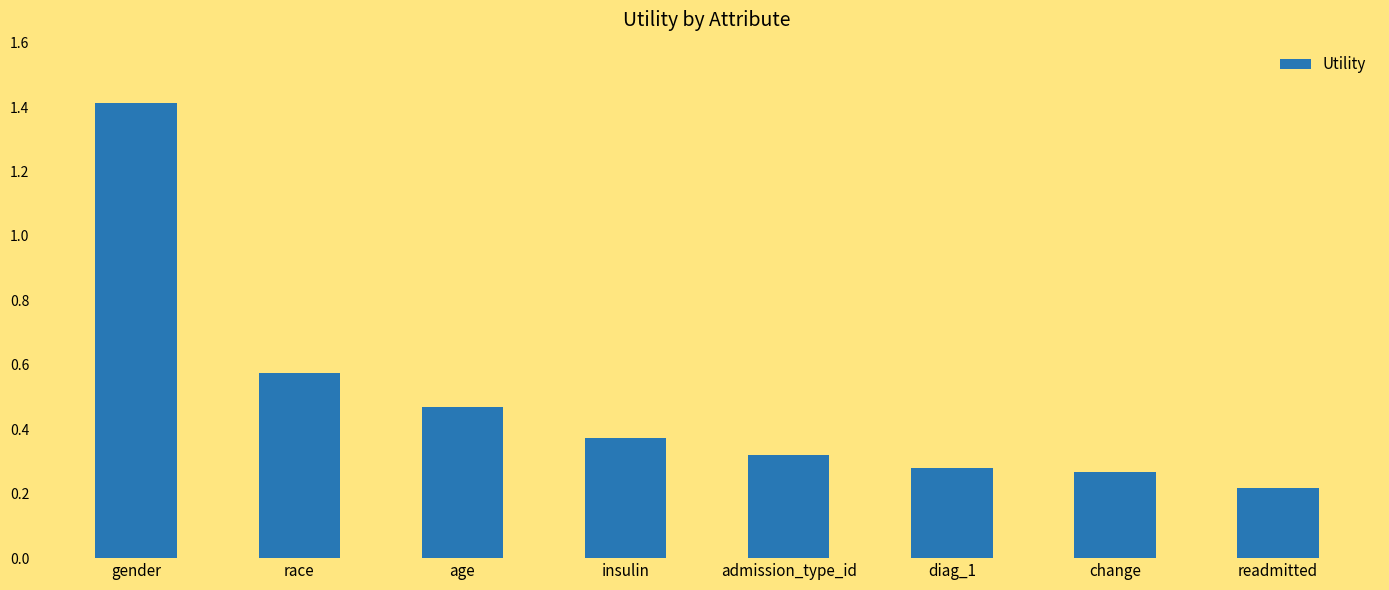

What is the label of the 8th bar from the right?

gender